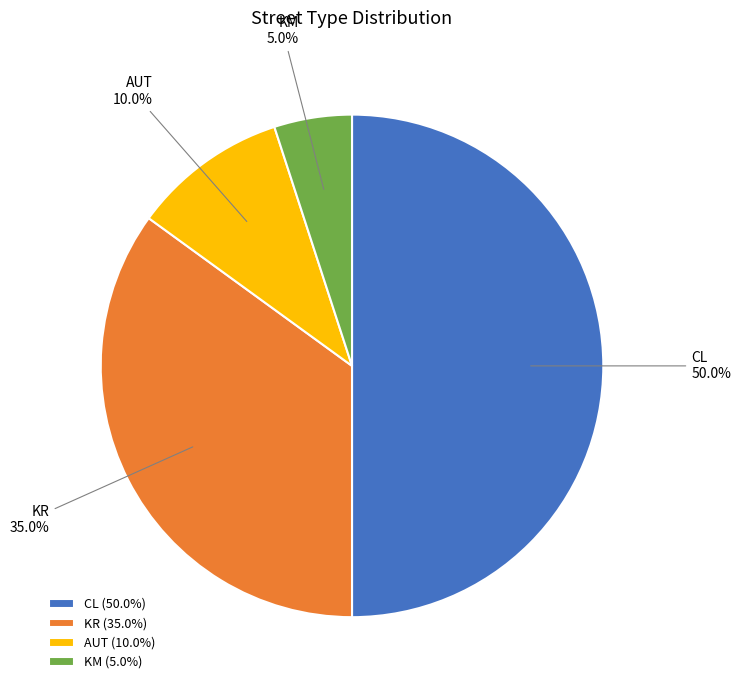

Between KR and CL, which is larger?

CL